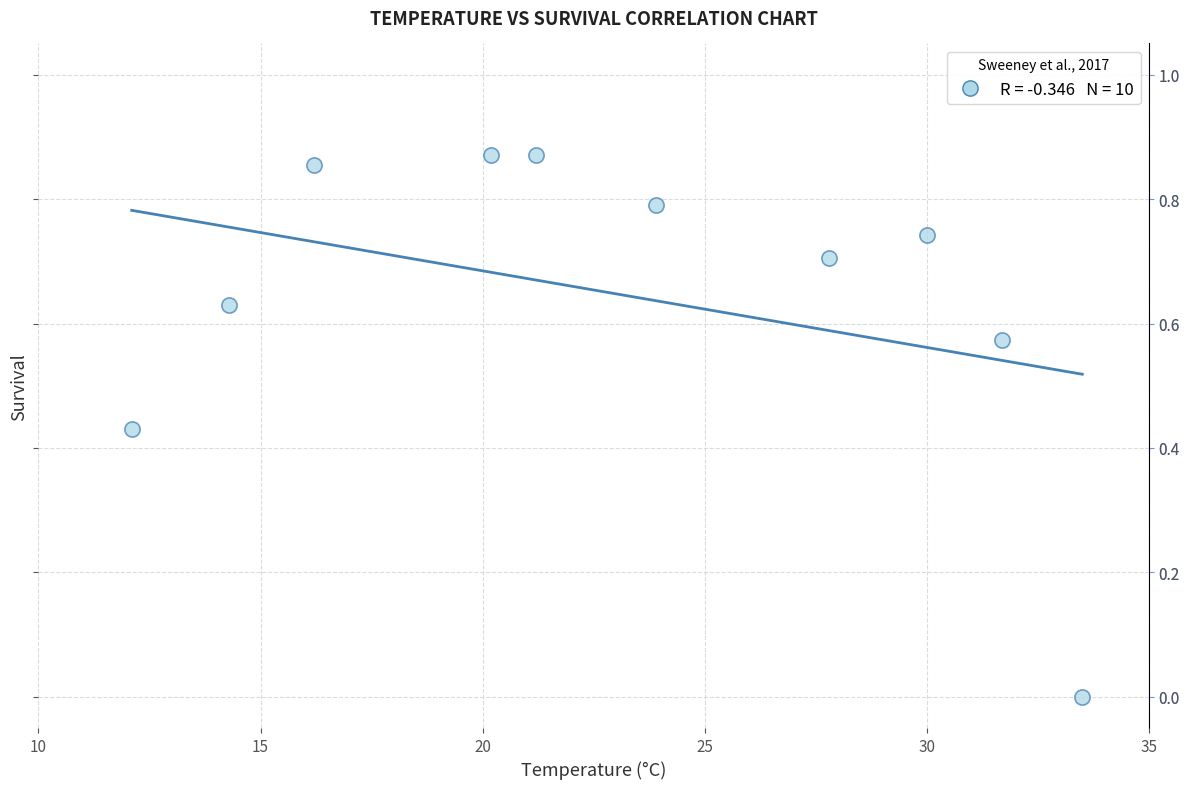

What is the range of X values (max minus min)?

21.4